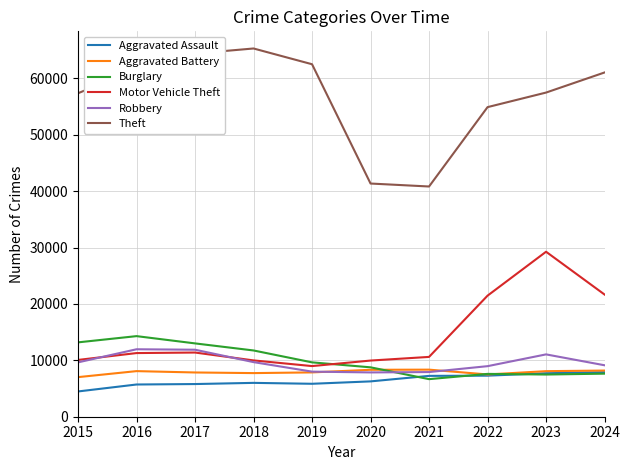

Which series has the largest range (max minus min)?

Theft